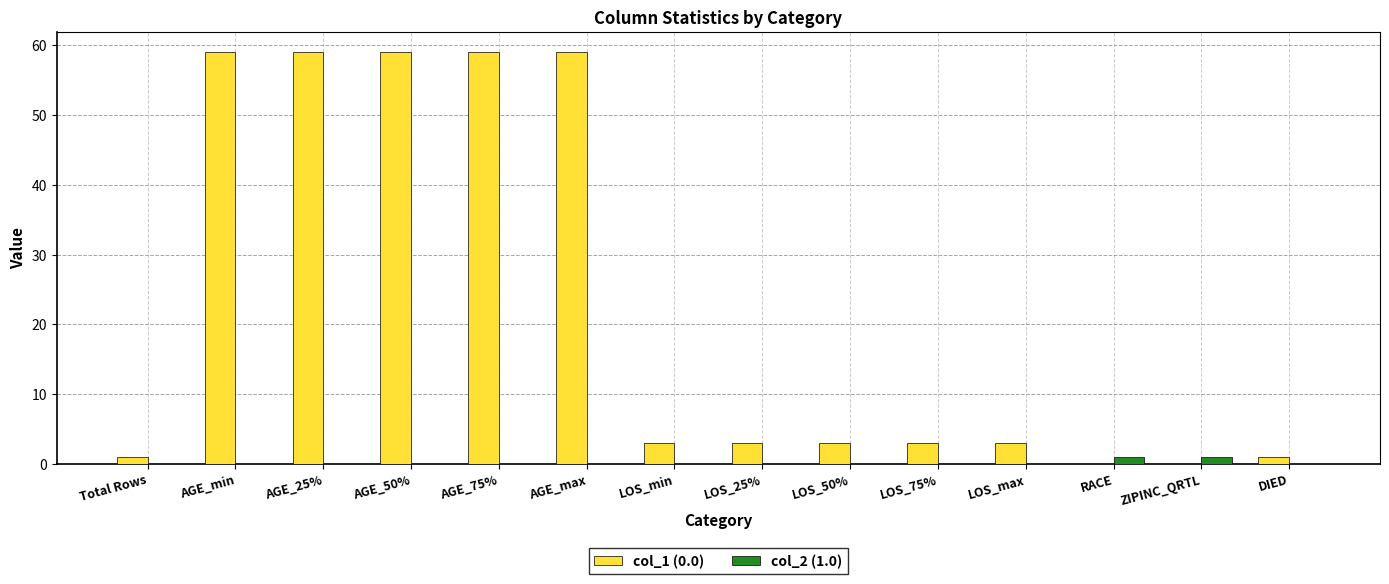

Which series has the largest total across all categories?

col_1 (0.0)